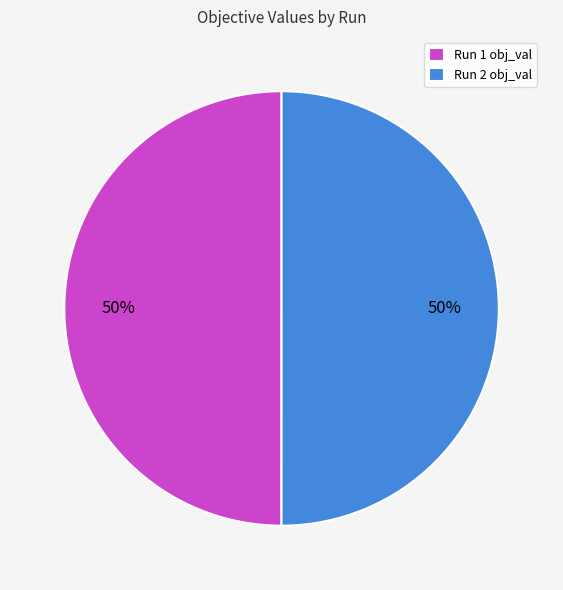

Is the sum of Run 1 obj_val and Run 2 obj_val greater than half?

Yes